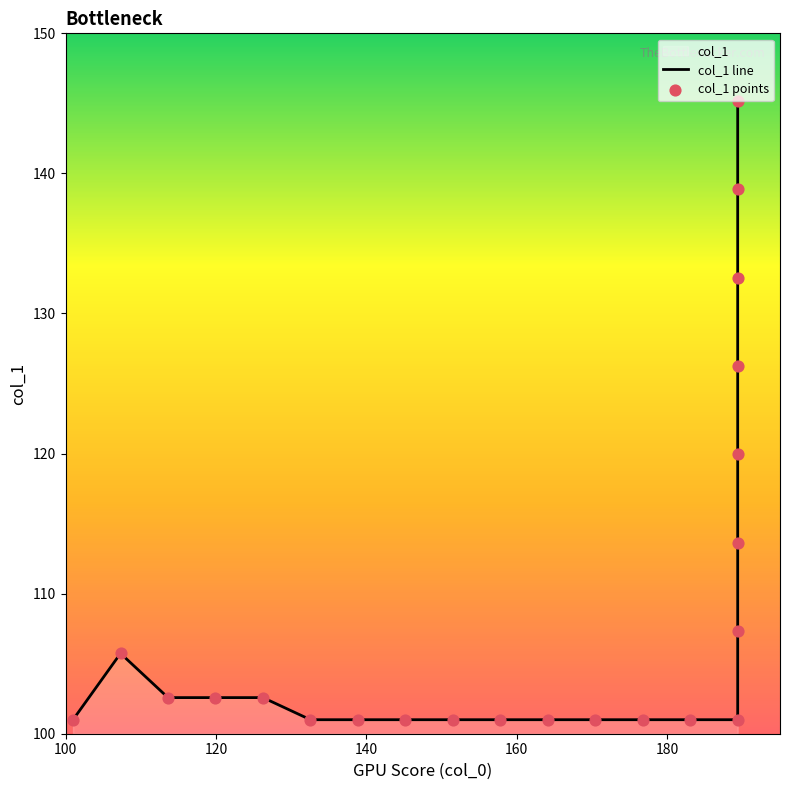

Which series reaches the maximum Y coordinate?

col_1 line